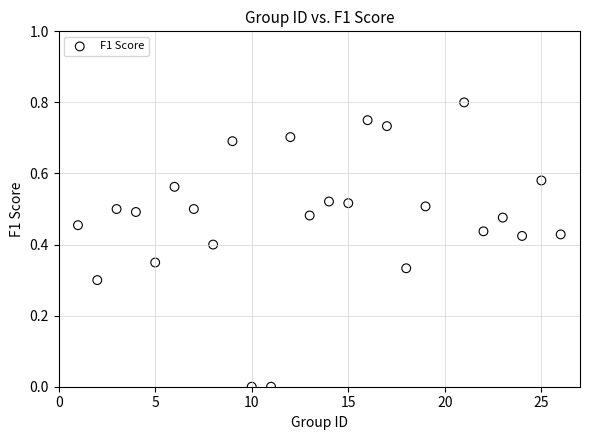

Count the number of points in this scatter plot.

25